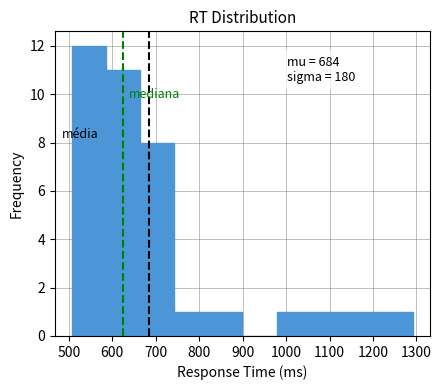

Which range on the x-axis has the tallest bar?

510 to 590